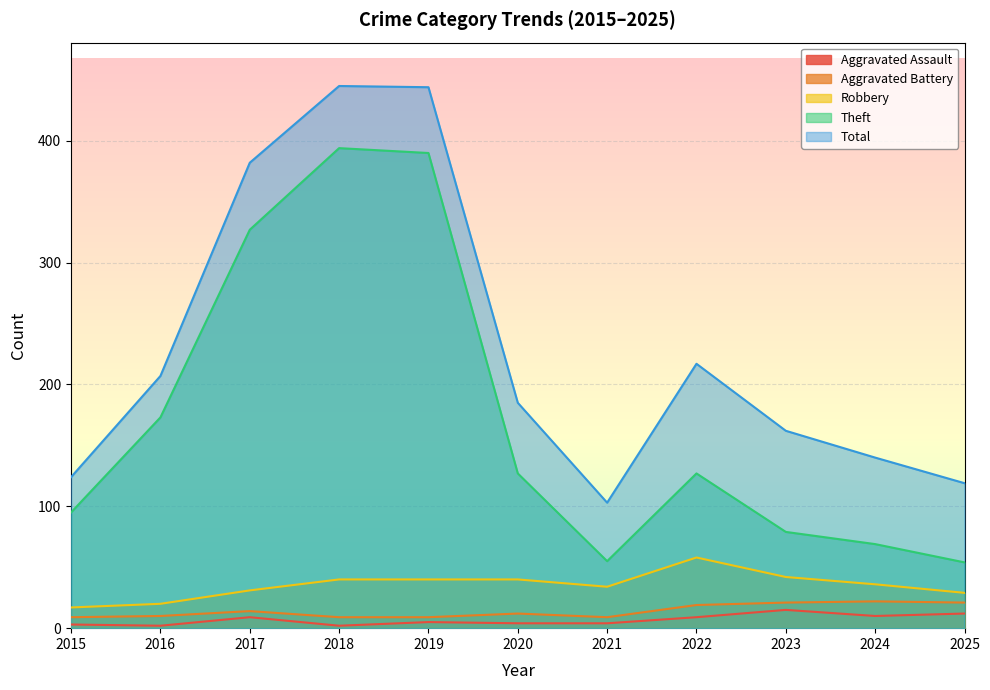

How many data points in Total are less than 185?

5